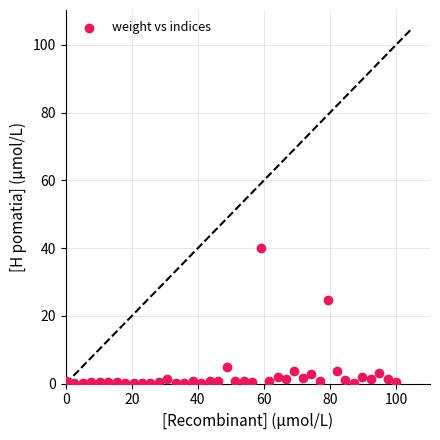

What Y value in the scatter plot is closest to 20?

24.7